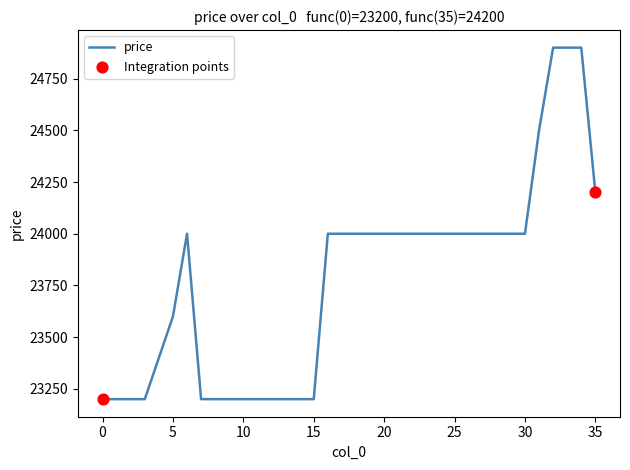

What is the difference between the maximum and minimum values?

1700